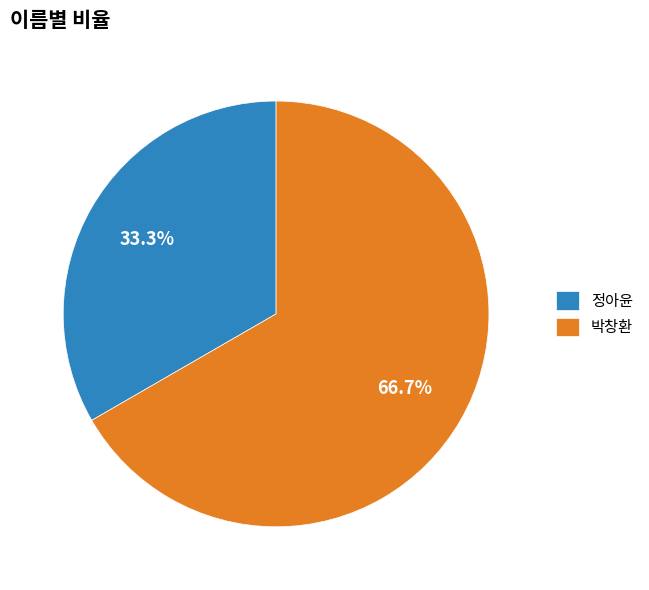

Count the number of slices in the pie.

2